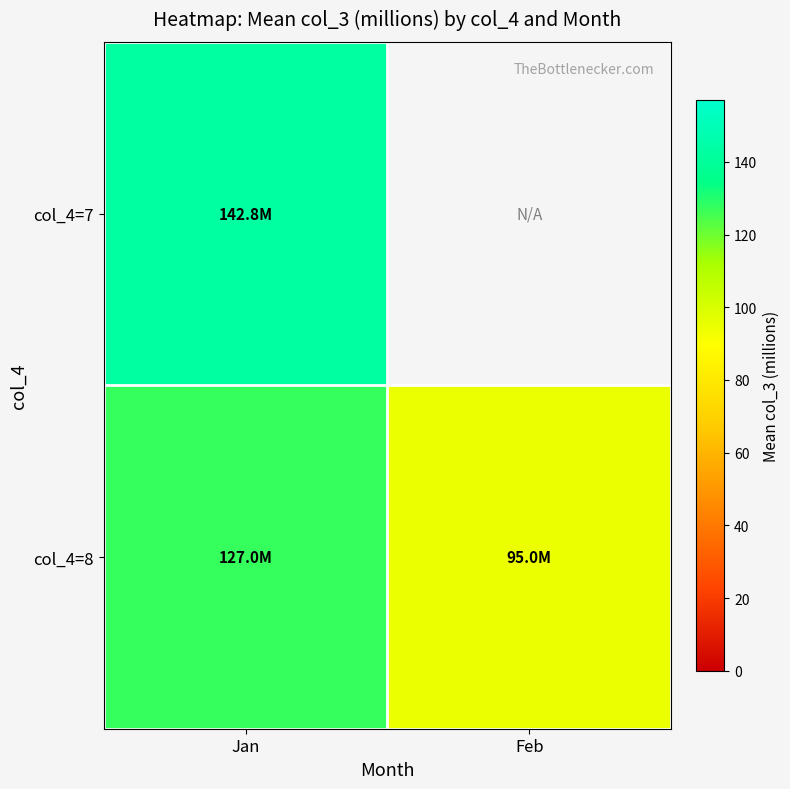

What is the difference between the highest and lowest values at Jan?

15.8